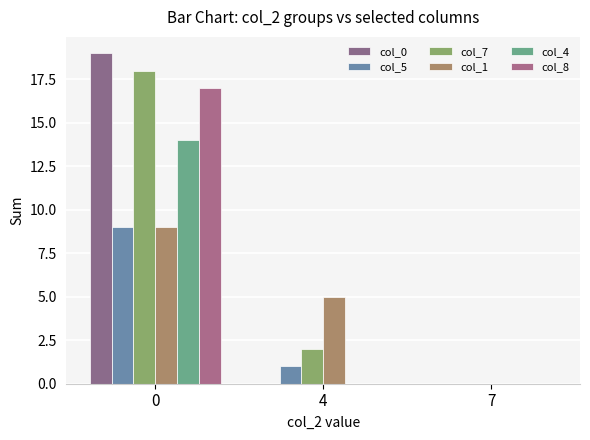

Are the bars grouped side by side (vs. stacked)?

Yes